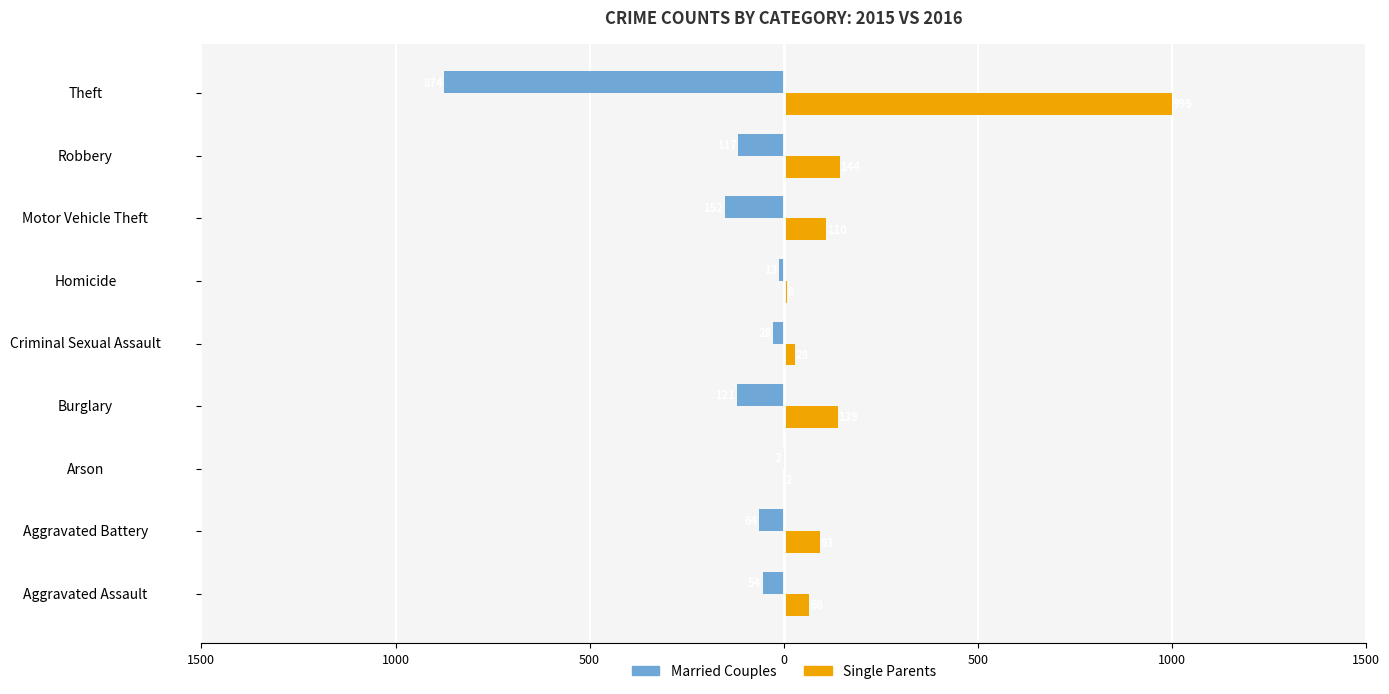

What are all the series names shown in the legend?

Married Couples, Single Parents